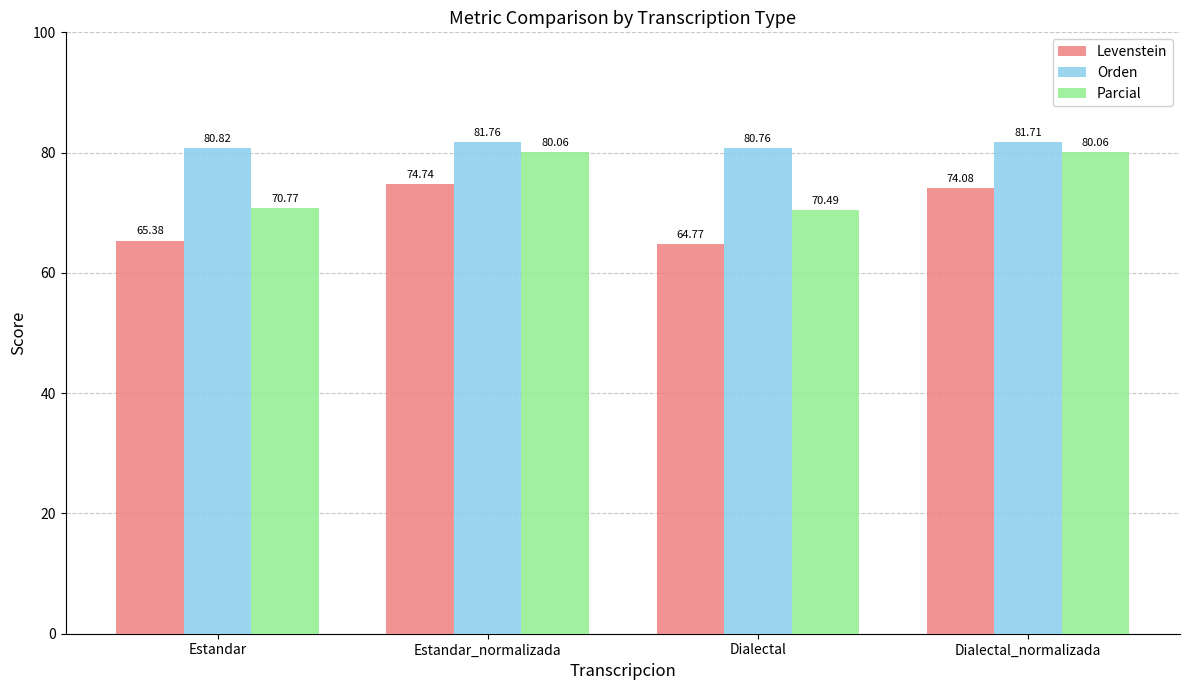

What value does the Parcial series have at Dialectal_normalizada?

80.1